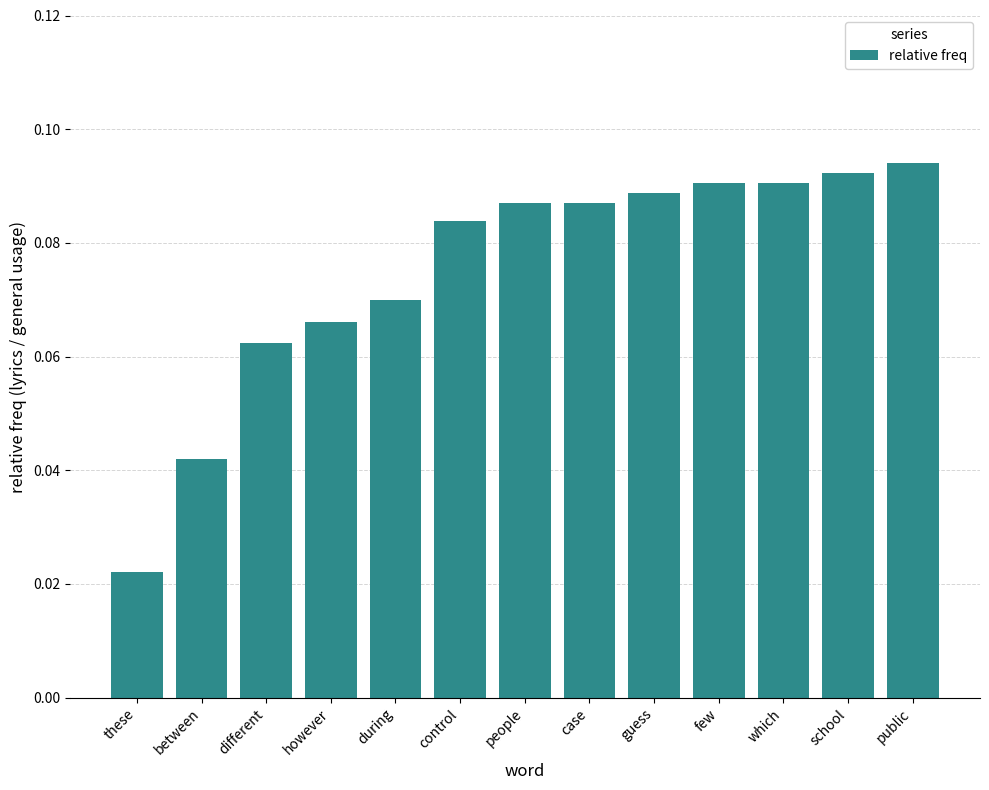

The chart shows a value of 0.0 at control. True or false?

False